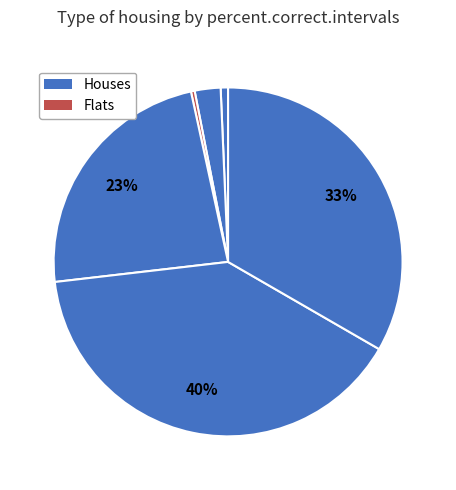

Does any single category account for the majority?

No